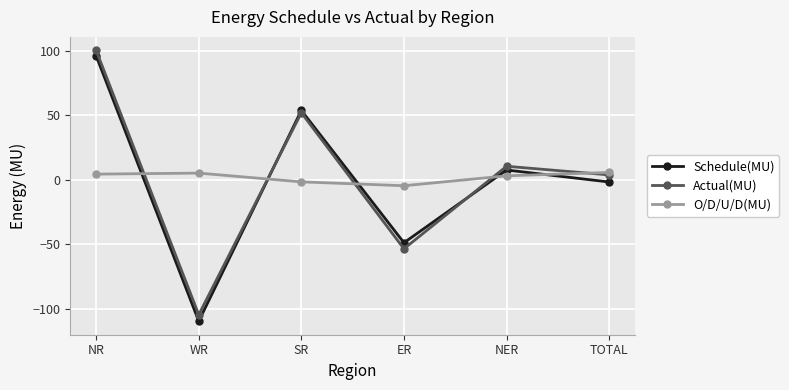

How many intersections are there between Schedule(MU) and Actual(MU)?

2